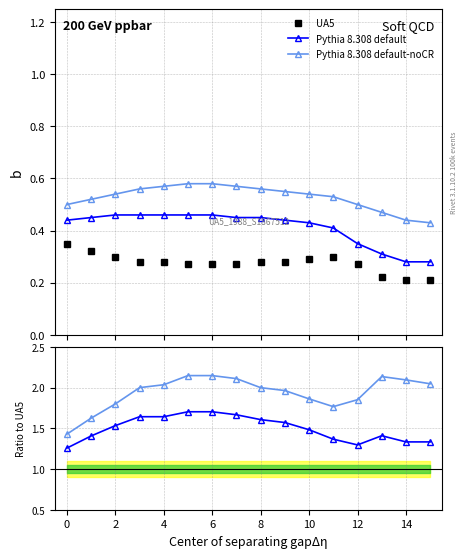

What are all the series names shown in the legend?

UA5, Pythia 8.308 default, Pythia 8.308 default-noCR